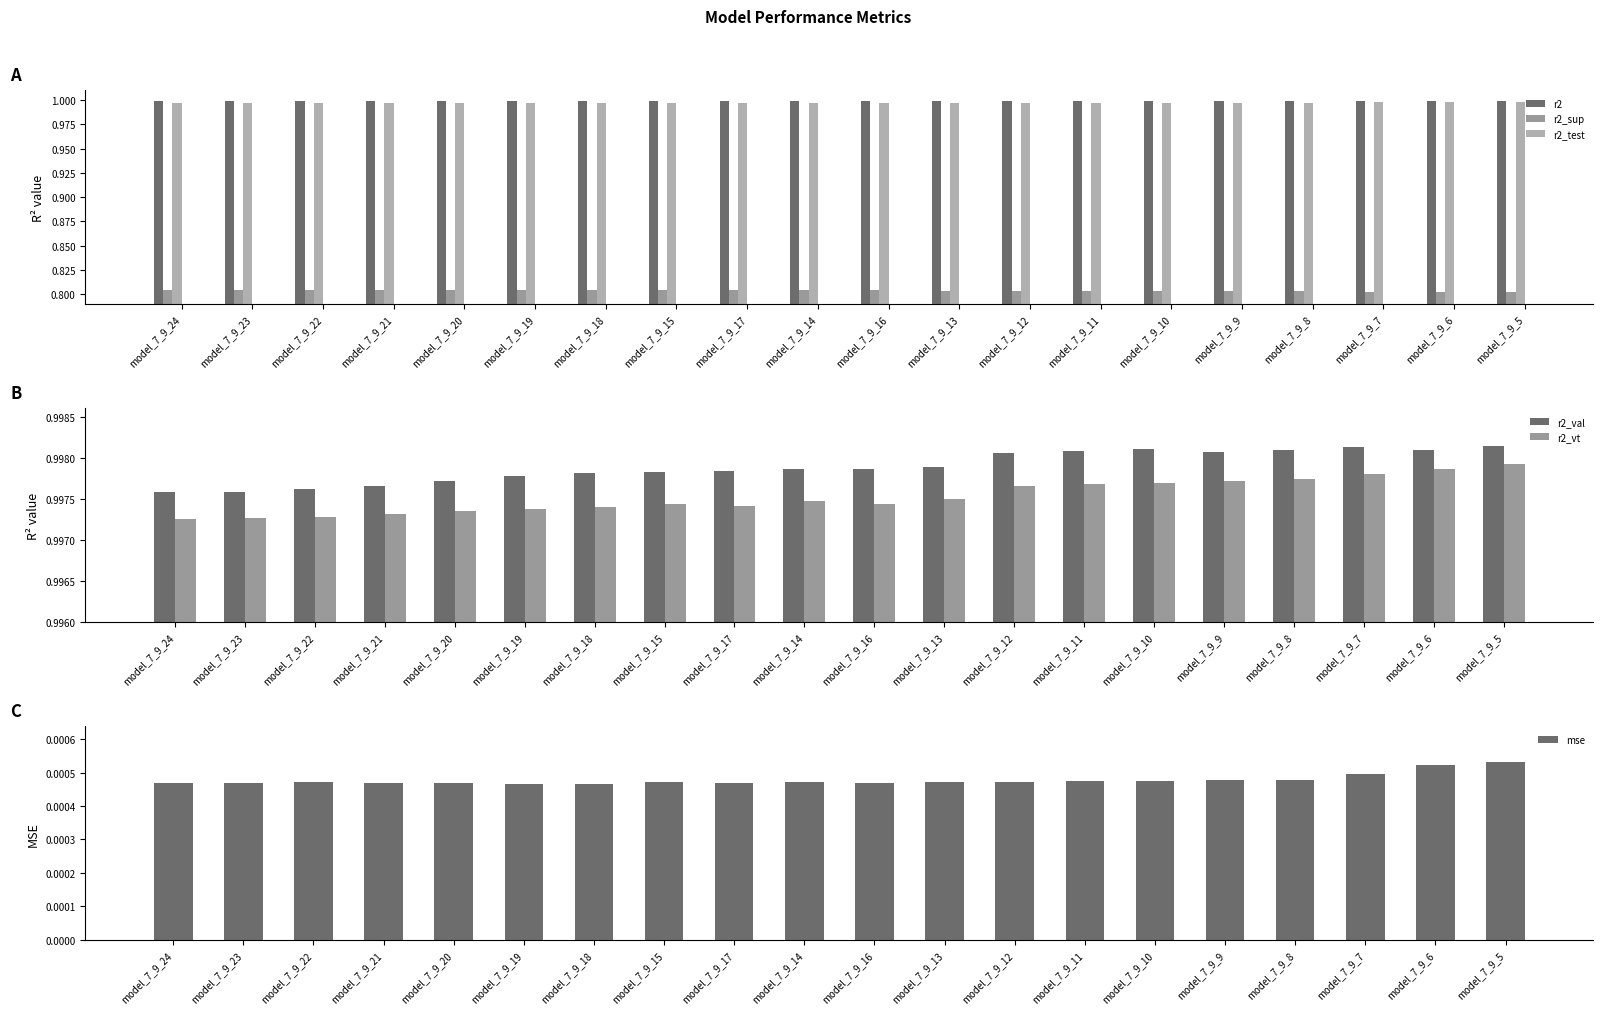

What is the average value of the r2_test series?

1.0